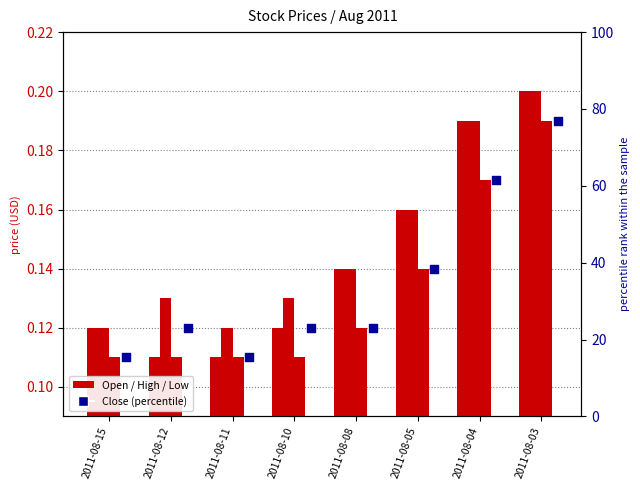

Which series has the largest total across all categories?

Close (pct)